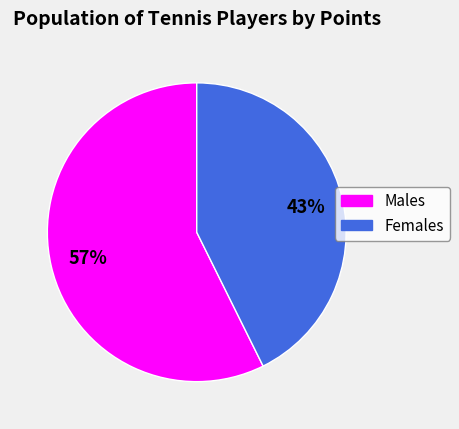

To the nearest percent, what is the average slice percentage?

50%